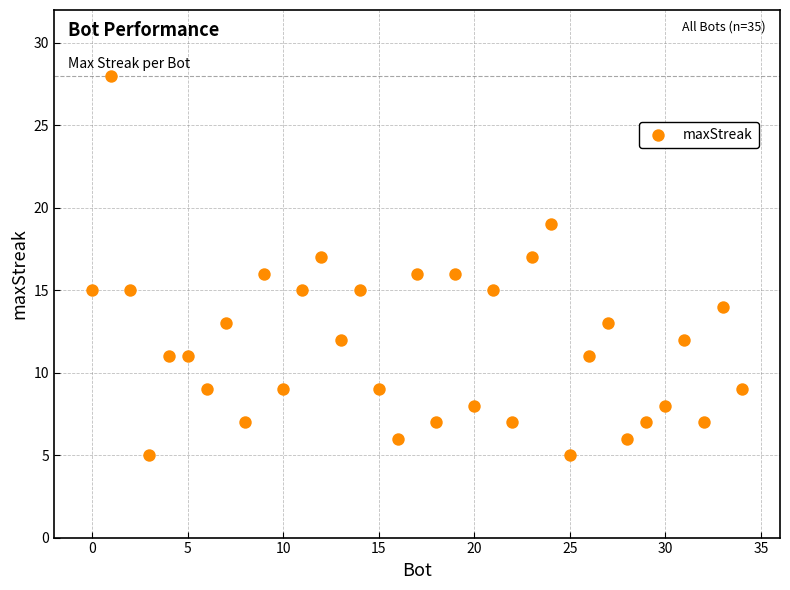

What is the range of X values (max minus min)?

34